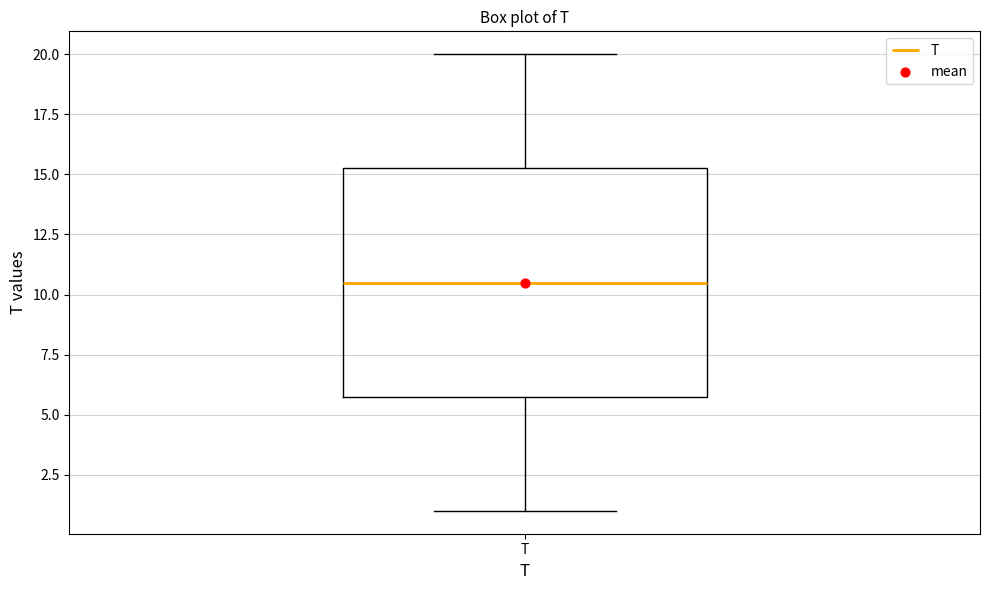

Where is the lower edge of the box for T on the y-axis? The values are not printed on the chart, so give them approximately, as read against the axis.

6.0